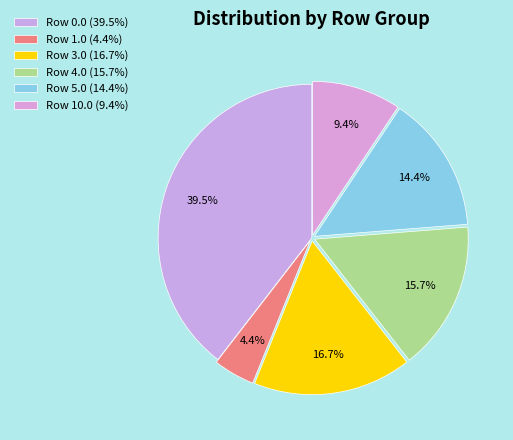

Is there a majority slice in this chart?

No